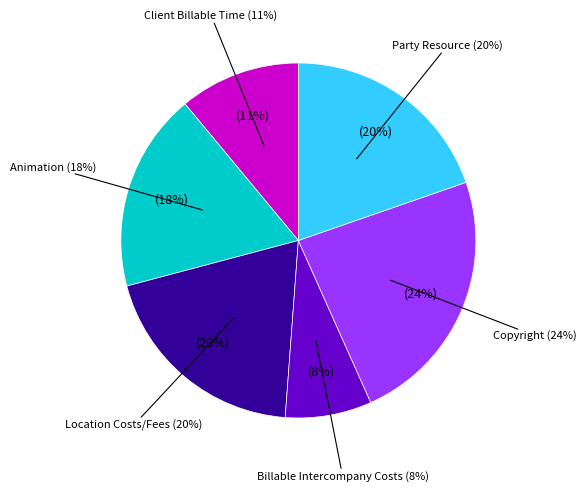

Combined, do Client Billable Time (1707) and Copyright (1707) account for over 50%?

No